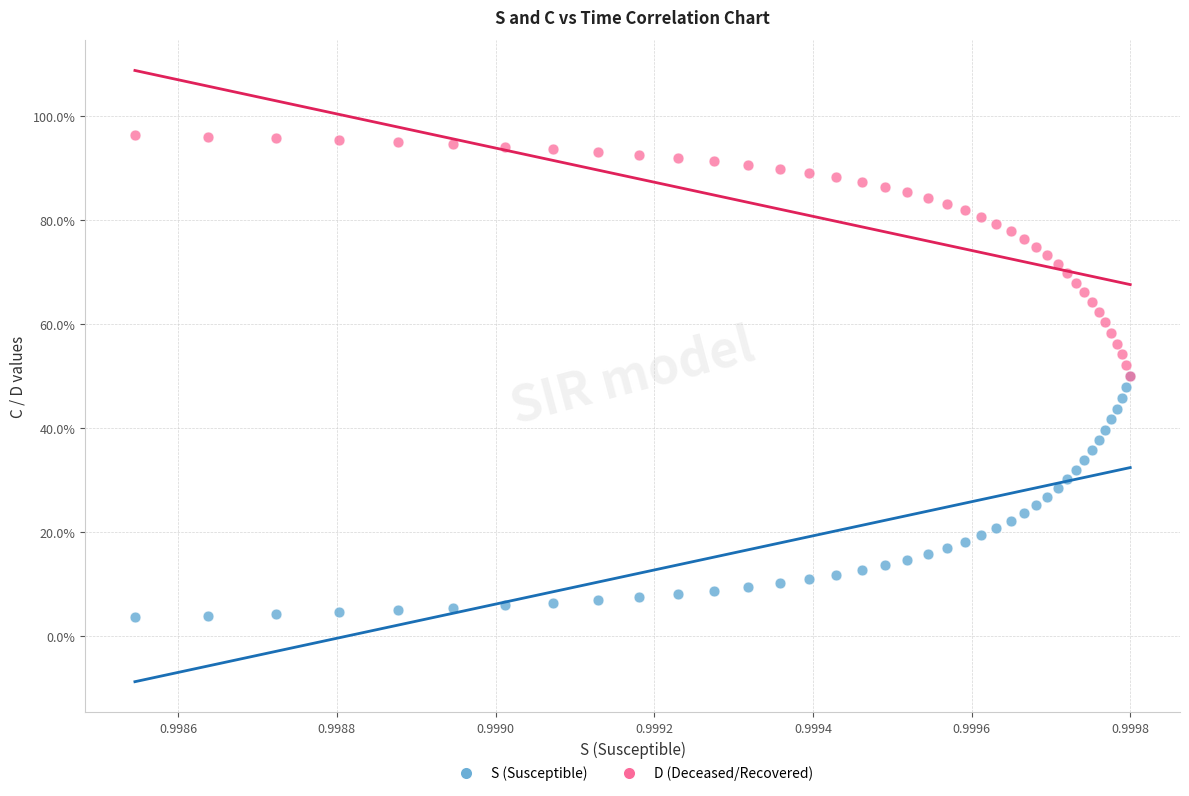

What are all the series names shown in the legend?

S (Susceptible), D (Deceased/Recovered)